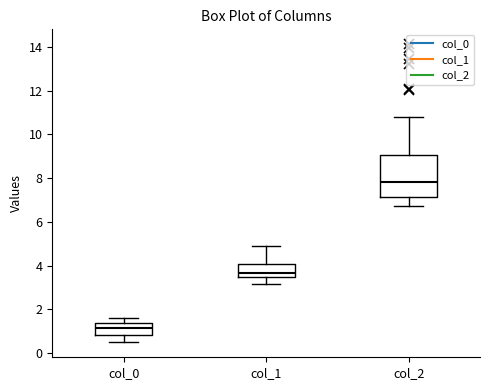

Reading left to right, read every box against the y-axis: the position of its median line, the range the box covers, and the ends of its whiskers. The values are not printed on the chart, so give them approximately, as read against the axis.

col_0: median 1.2, box 0.8 to 1.4, whiskers 0.4 to 1.6
col_1: median 3.6, box 3.4 to 4.0, whiskers 3.2 to 5.0
col_2: median 7.8, box 7.2 to 9.0, whiskers 6.8 to 10.8